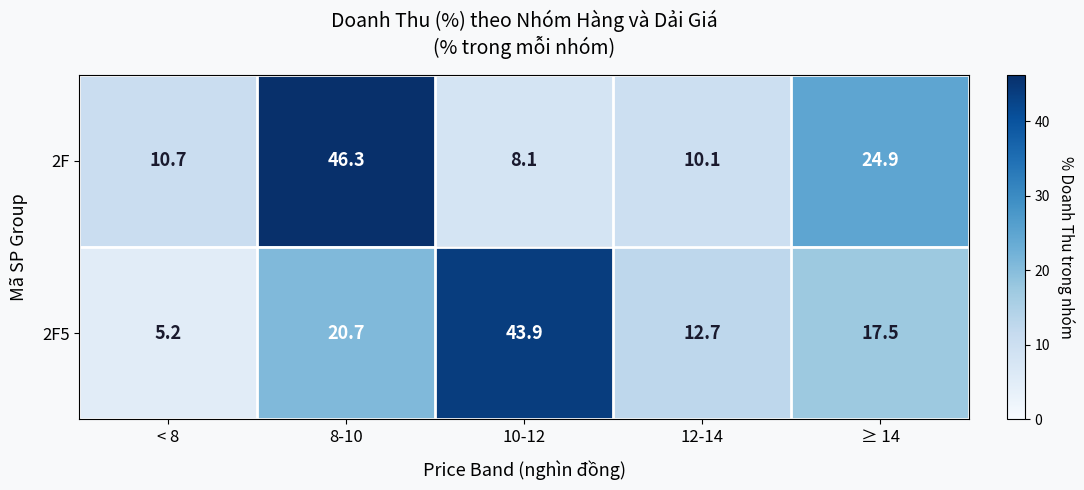

List the series in order of their peak value, highest first.

2F, 2F5